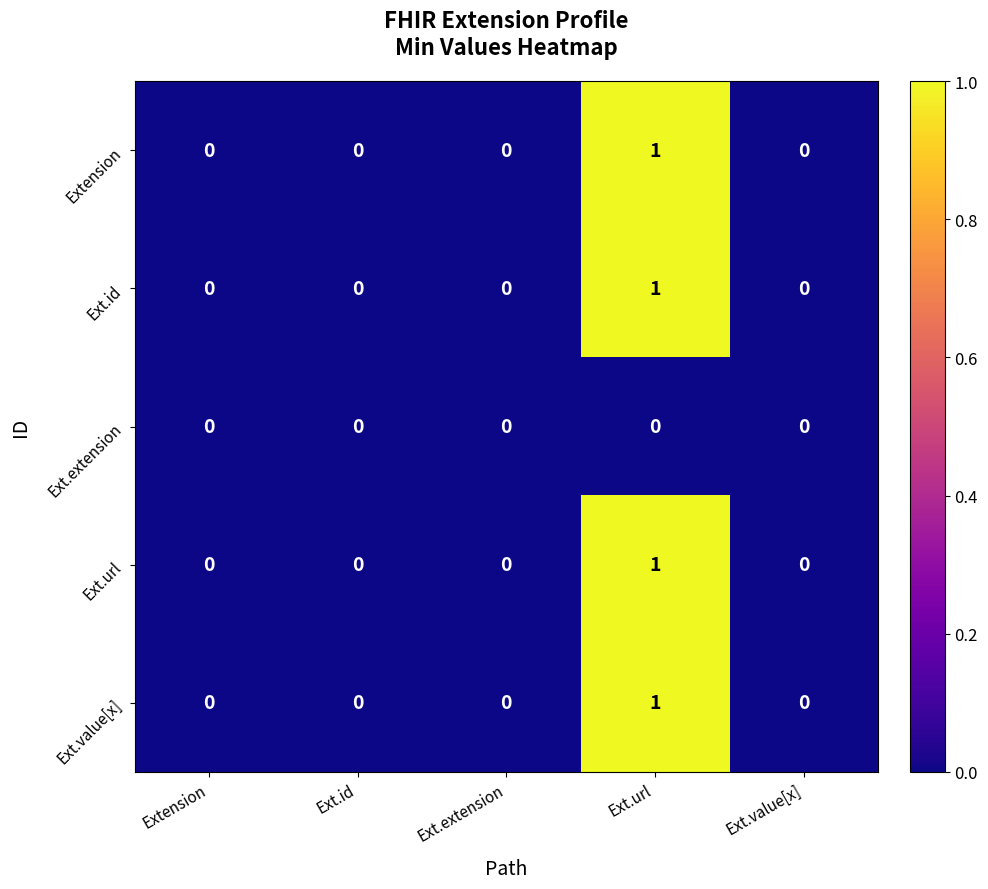

At which category is the sum across all series the highest?

Ext.url